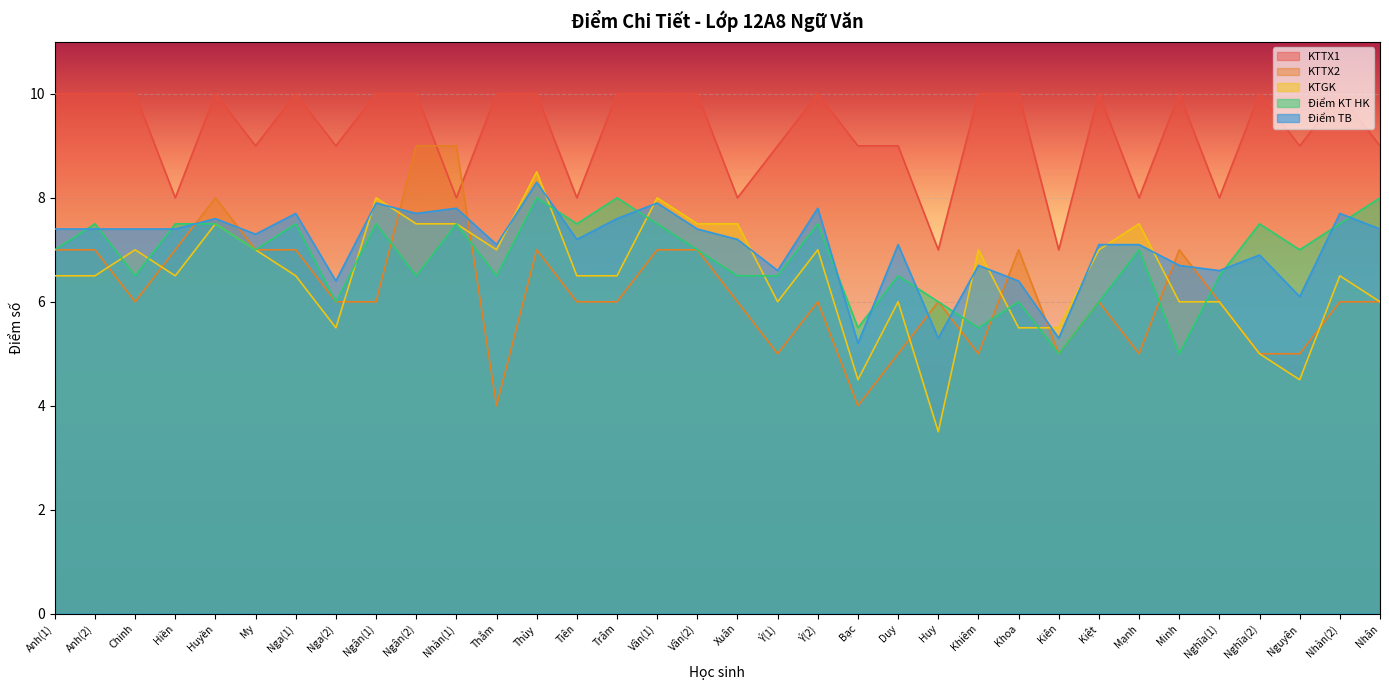

At Nga(2), list the series in order from largest to smallest.

KTTX1, Điểm TB, KTTX2, Điểm KT HK, KTGK